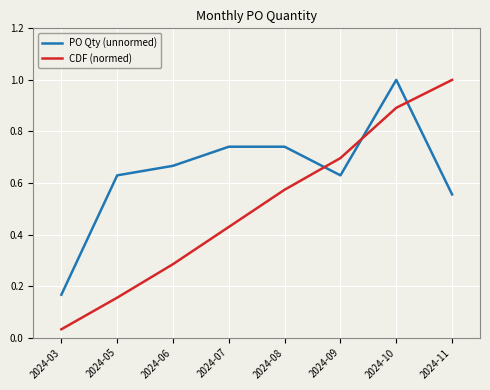

True or false: CDF (normed) and PO Qty (unnormed) cross at least once.

True